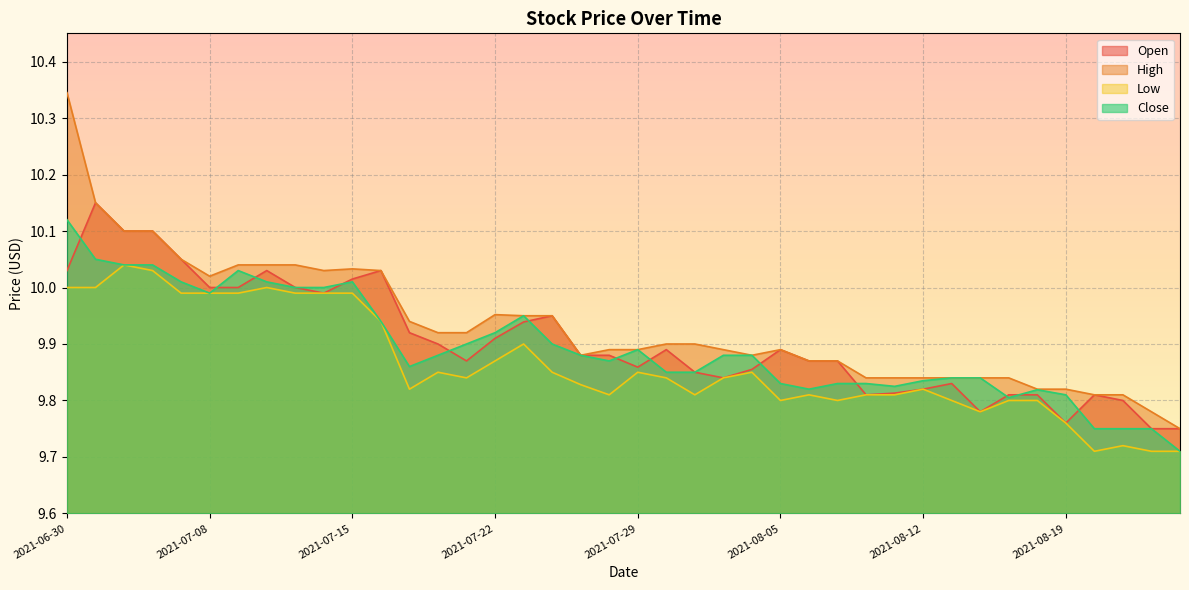

Between 2021-07-15 and 2021-08-13, which is larger?

2021-07-15